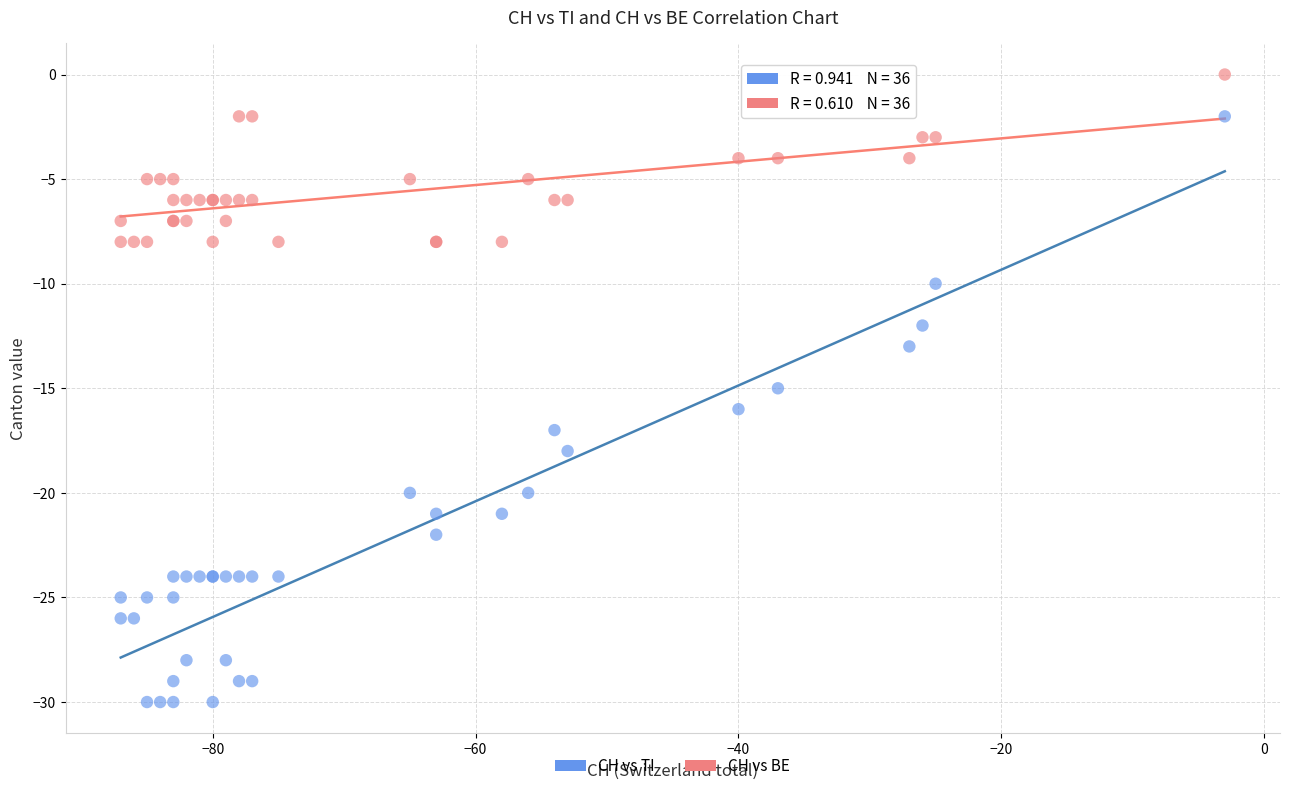

Which series contains the lowest Y value?

CH vs TI